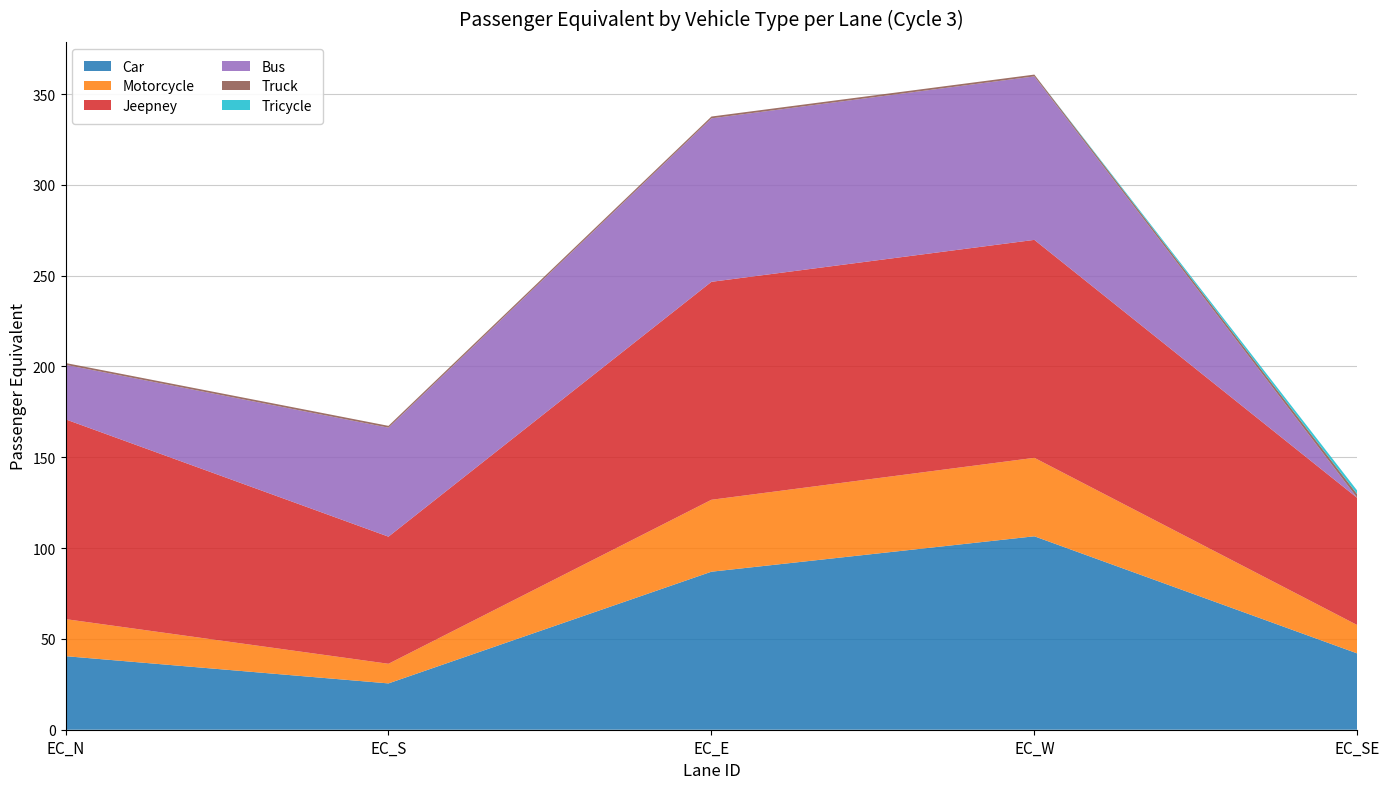

Reading left to right, list all the values displayed in this chart.

Car: 40.5	25.5	87.0	106.5	42.0
Motorcycle: 20.4	10.8	39.6	43.2	15.6
Jeepney: 110.0	70.0	120.0	120.0	70.0
Bus: 30.0	60.0	90.0	90.0	0.0
Truck: 1.0	1.0	1.0	1.0	2.0
Tricycle: 0.0	0.0	0.0	0.0	2.0